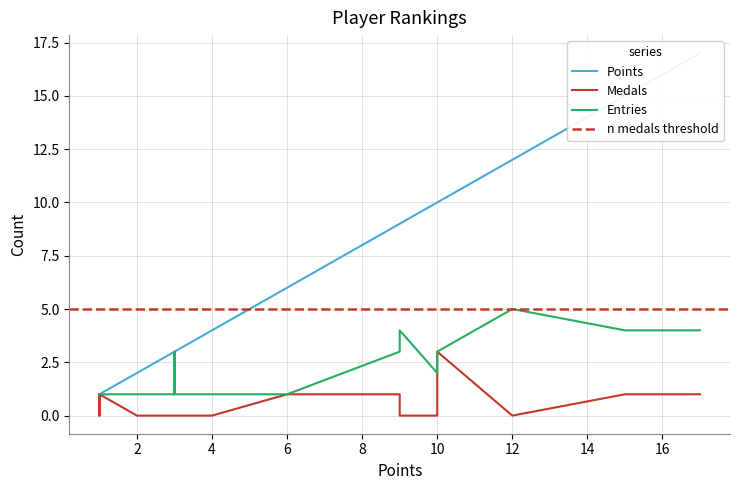

How many data points in Points are above 4?

9